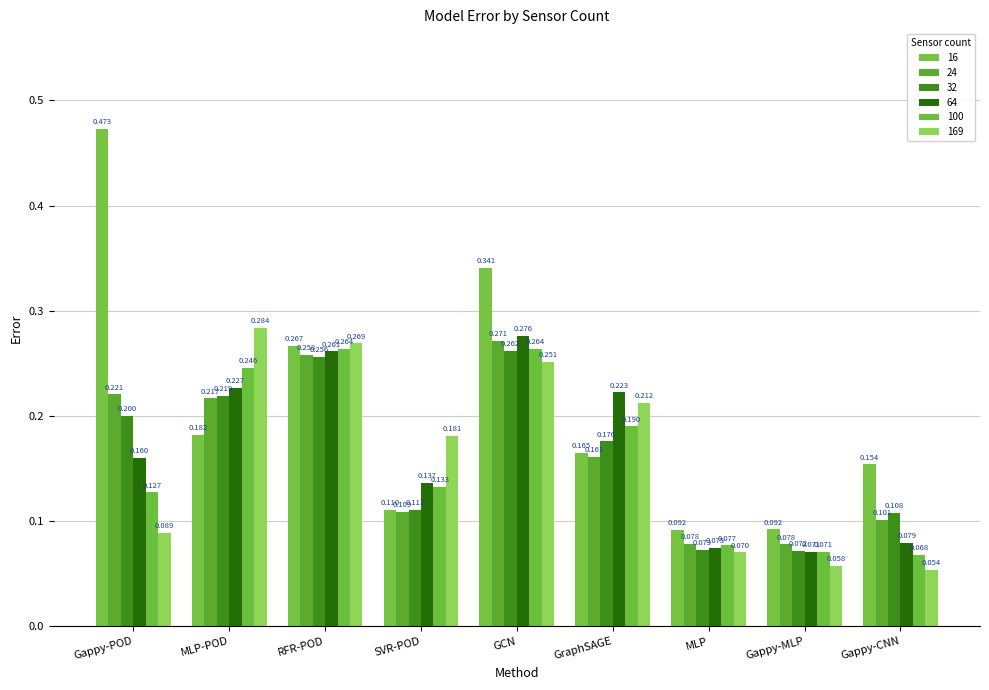

How many bars are there in total?

54